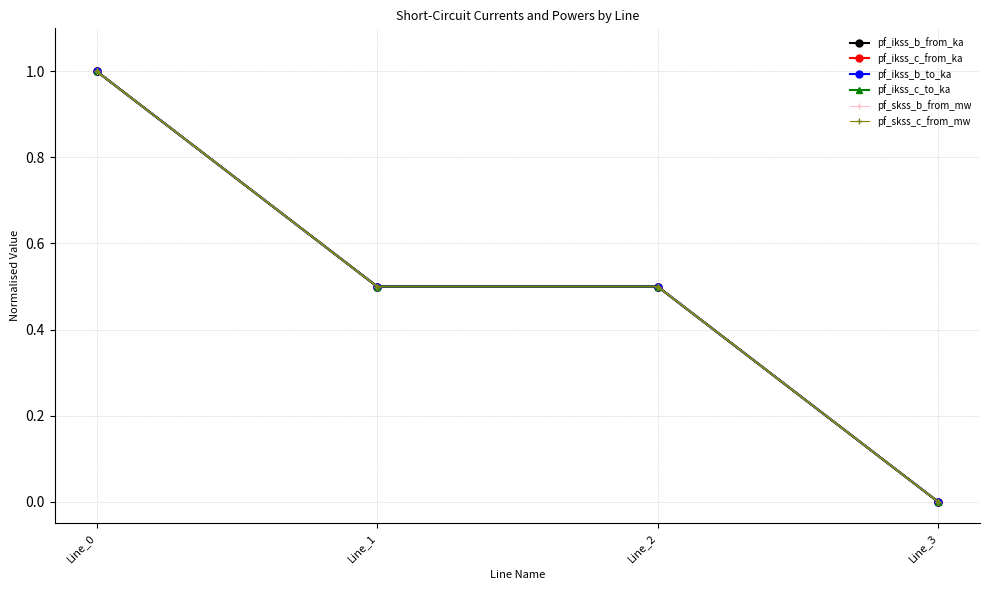

Which category has the highest value in the pf_ikss_b_to_ka series?

Line_0